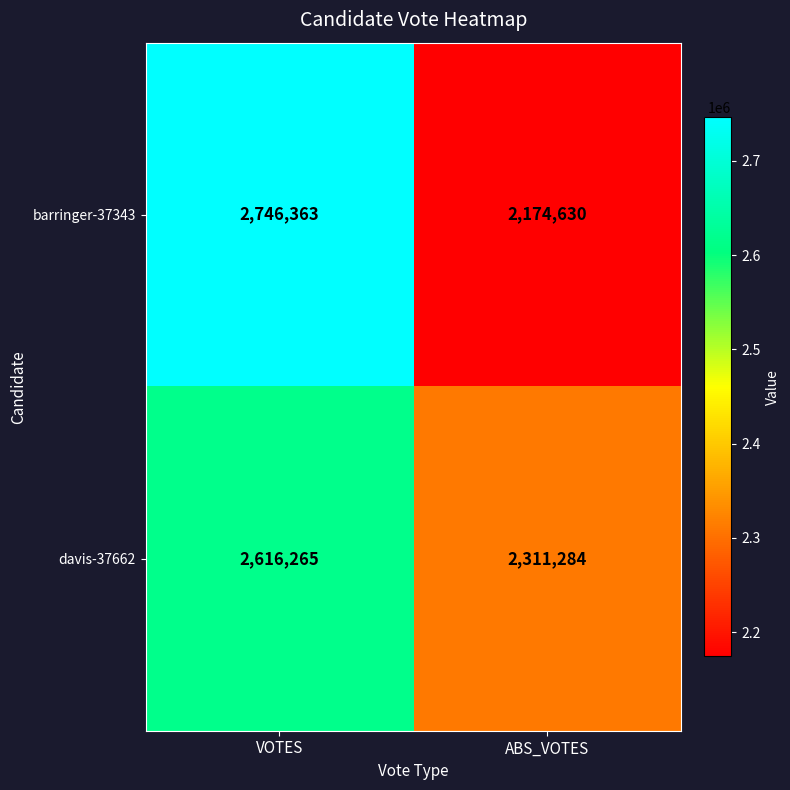

Which label corresponds to the smallest value in the chart?

ABS_VOTES